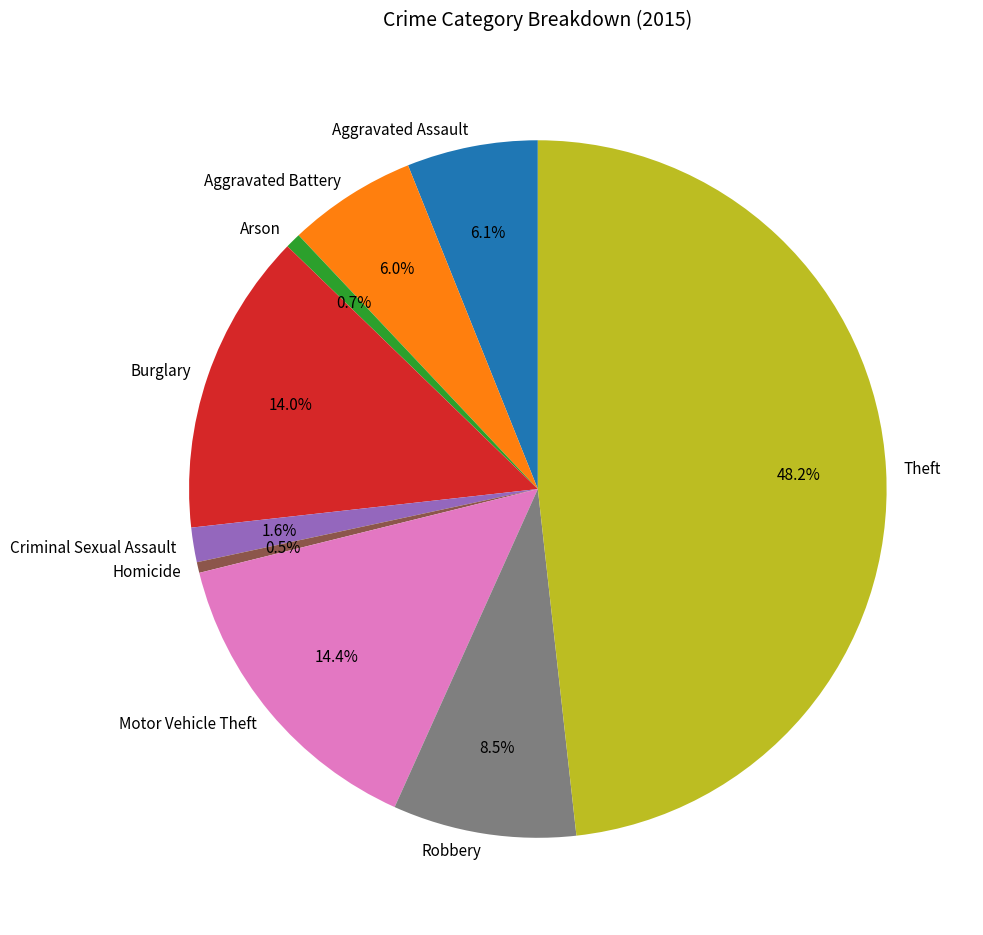

True or false: Robbery accounts for 20% of the total.

False